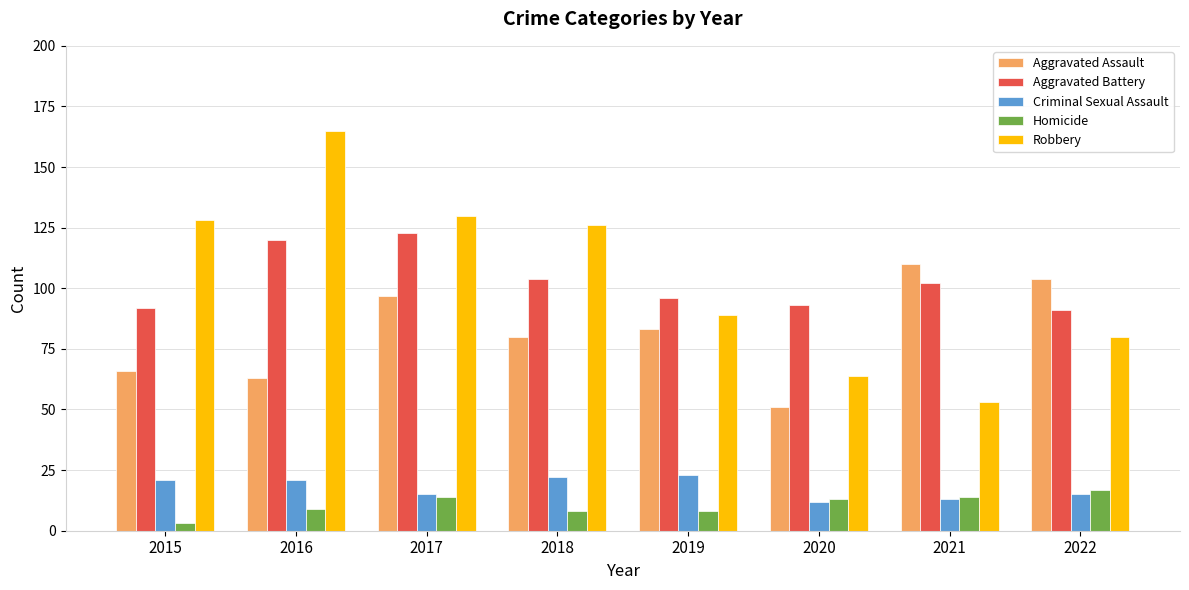

Is the value of Robbery at 2022 greater than the value of Criminal Sexual Assault at 2017?

Yes